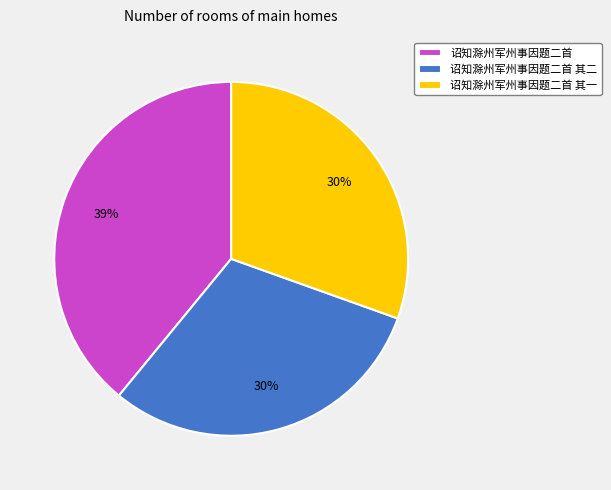

What is the largest slice in the pie chart?

诏知滁州军州事因题二首